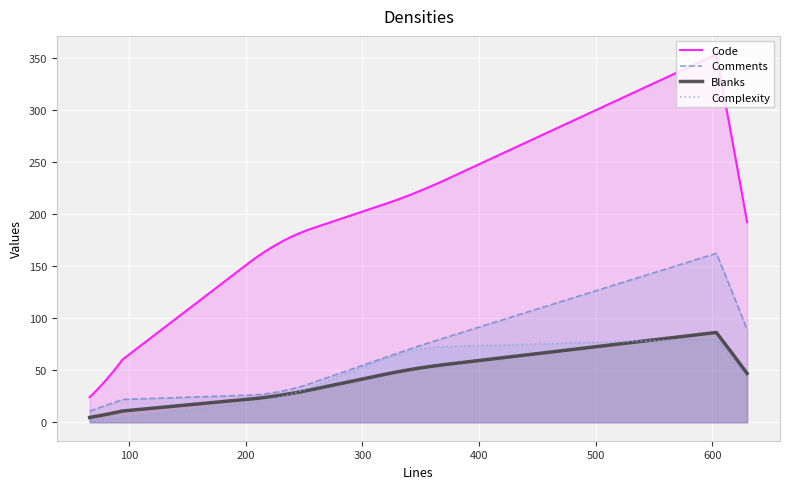

Which series has the largest range (max minus min)?

Code